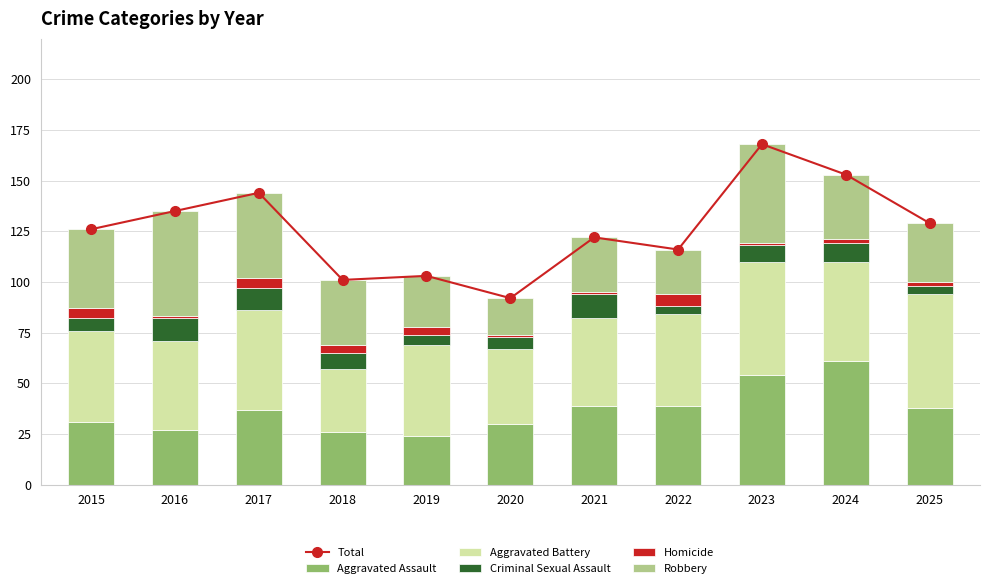

What is the minimum value shown in the chart?

1